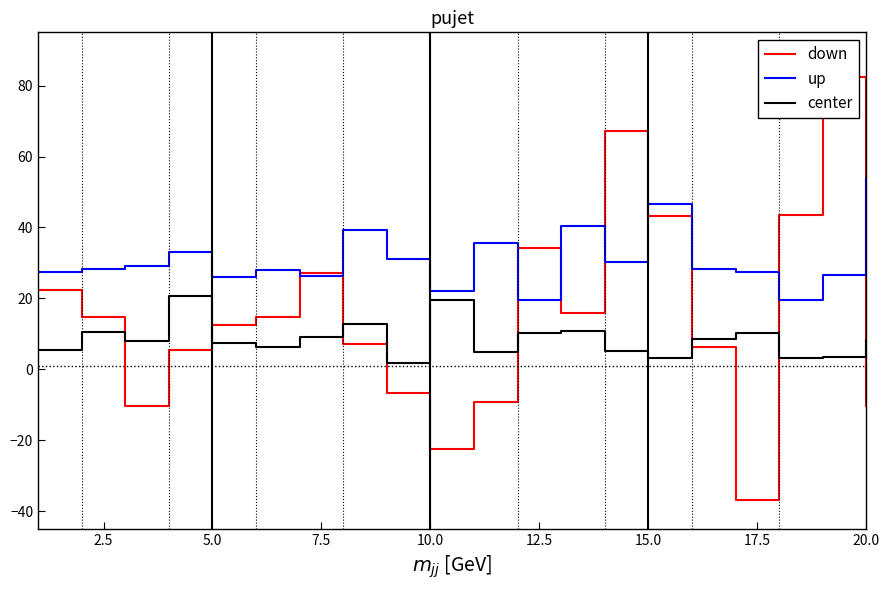

True or false: center has a value of 19.6 at 10.0.

True